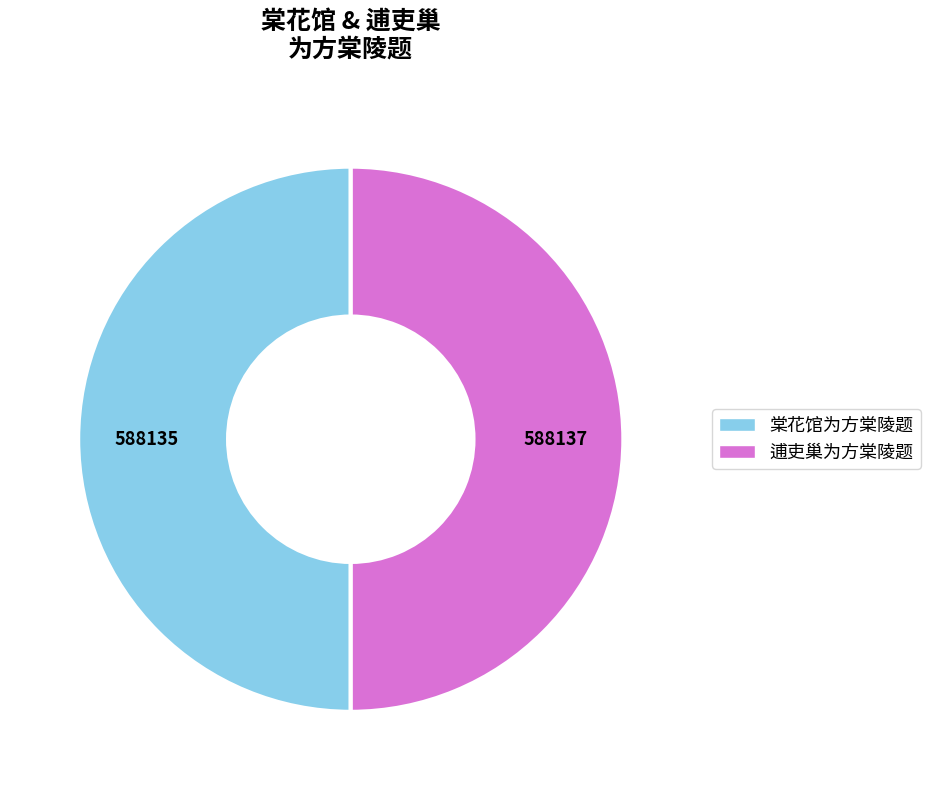

Which has a higher value, 逋吏巢为方棠陵题 or 棠花馆为方棠陵题?

逋吏巢为方棠陵题